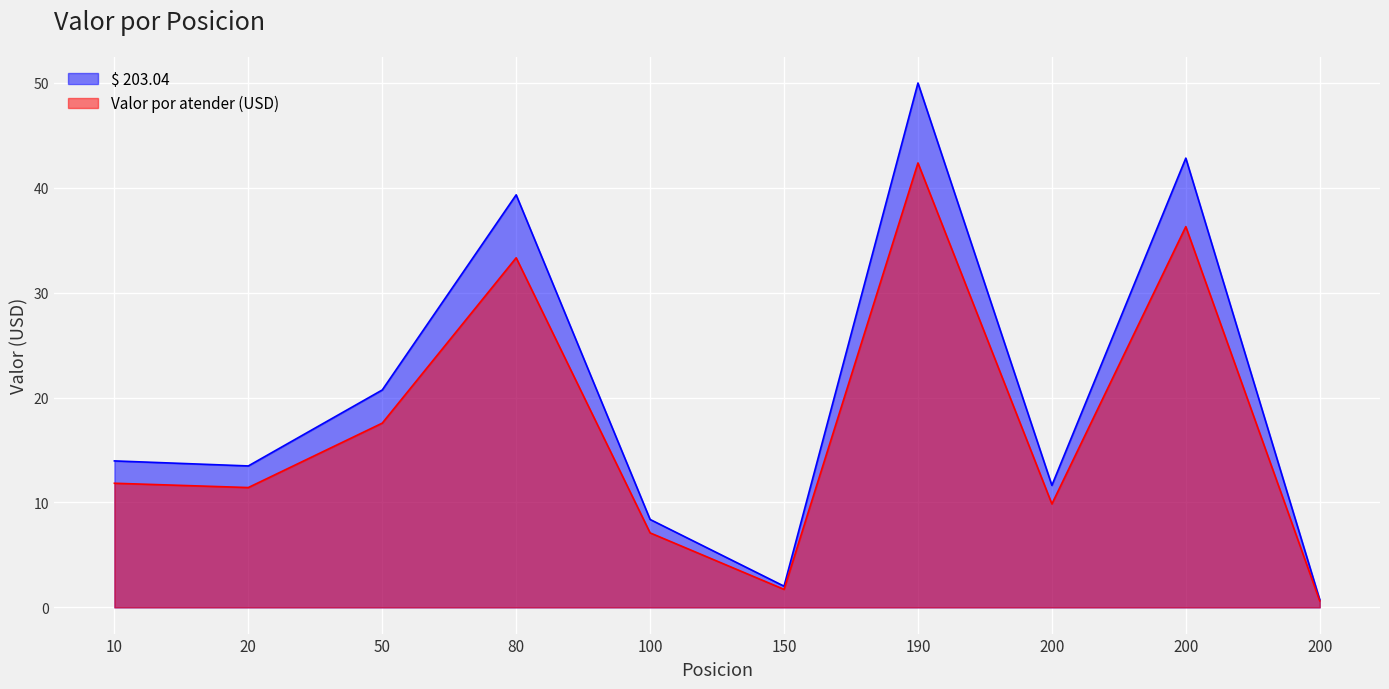

Where is $ 203.04 nearest to the value 25?

50